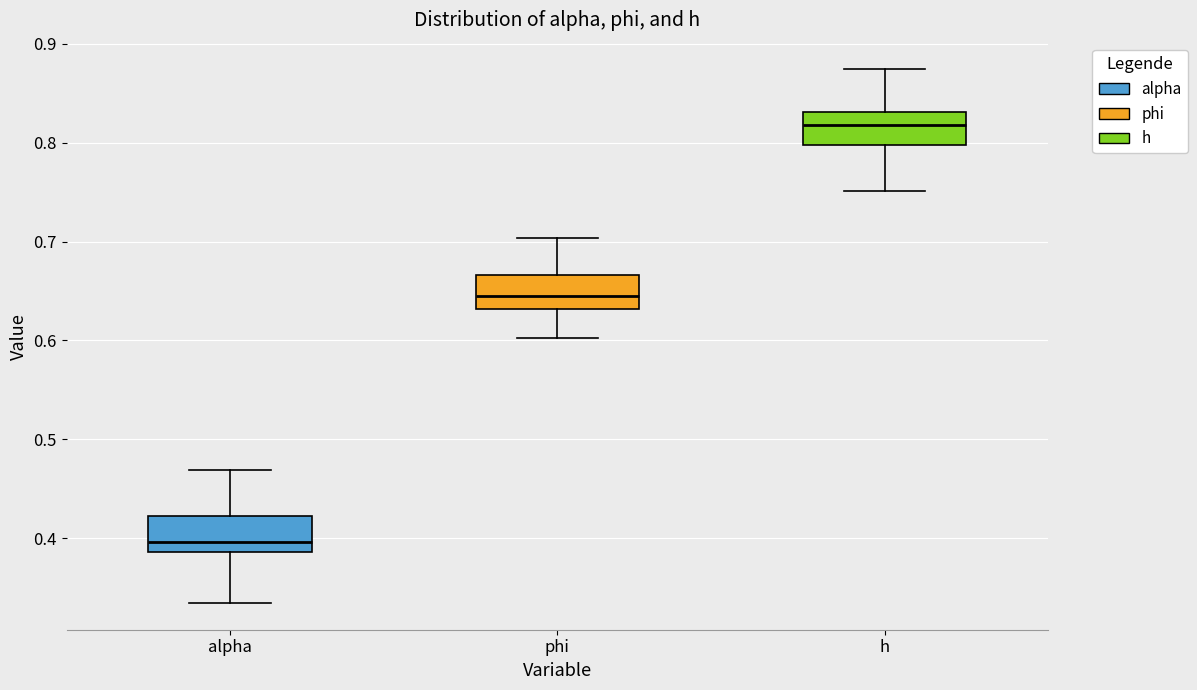

Reading left to right, read every box against the y-axis: the position of its median line, the range the box covers, and the ends of its whiskers. The values are not printed on the chart, so give them approximately, as read against the axis.

alpha: median 0.40, box 0.39 to 0.42, whiskers 0.33 to 0.47
phi: median 0.64, box 0.63 to 0.67, whiskers 0.60 to 0.70
h: median 0.82, box 0.80 to 0.83, whiskers 0.75 to 0.87